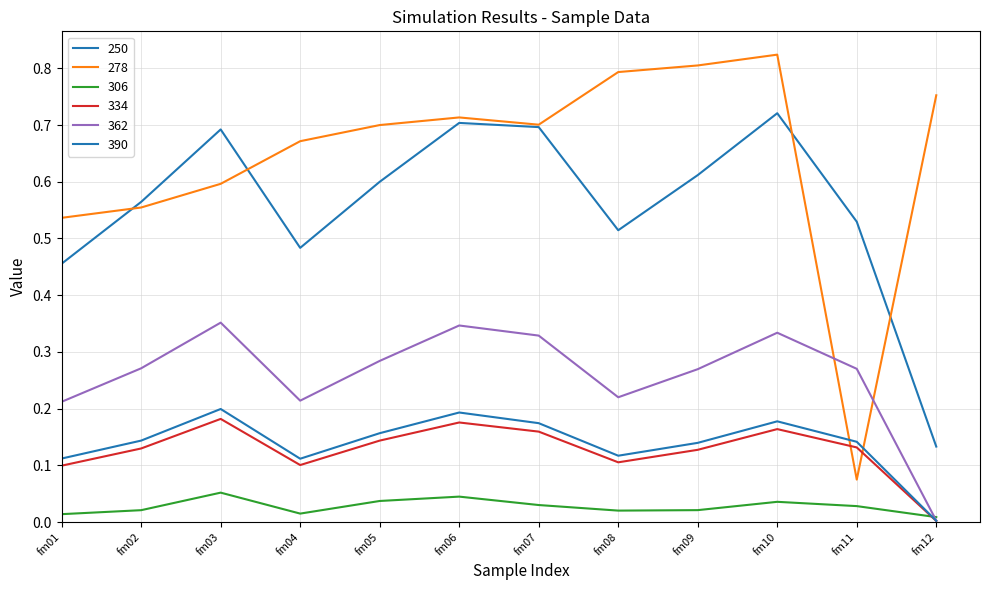

How many lines are shown in the chart?

6